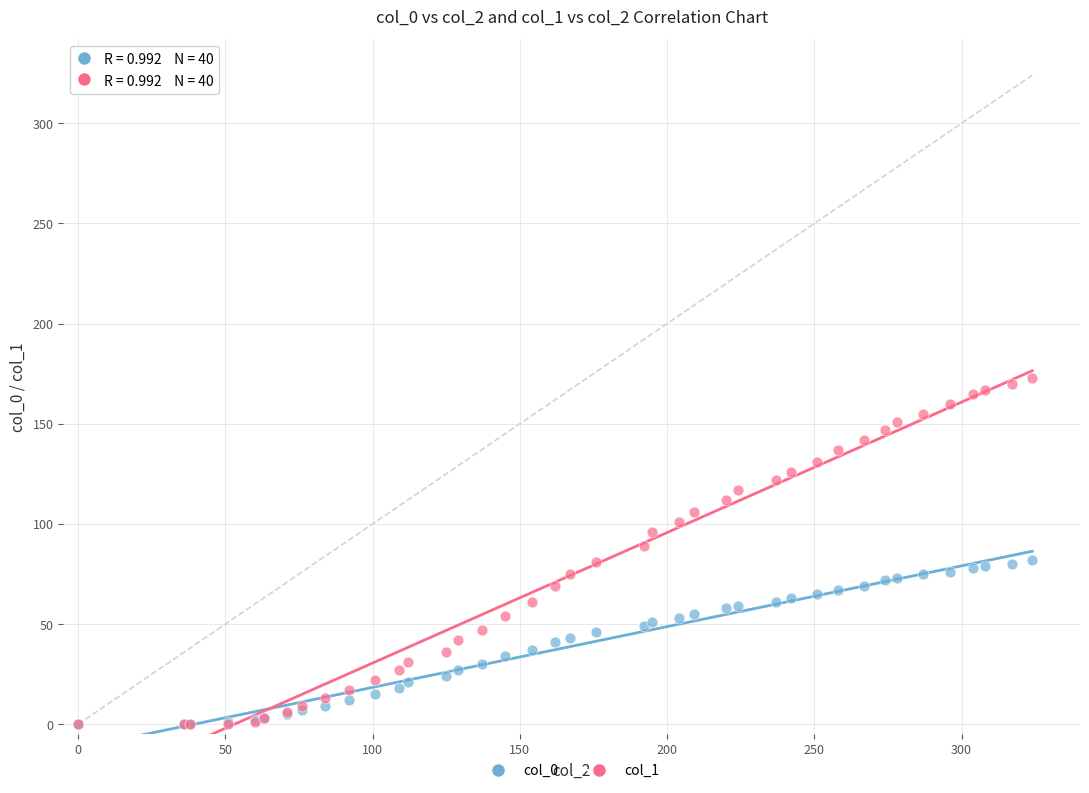

What are all the series names shown in the legend?

col_0, col_1